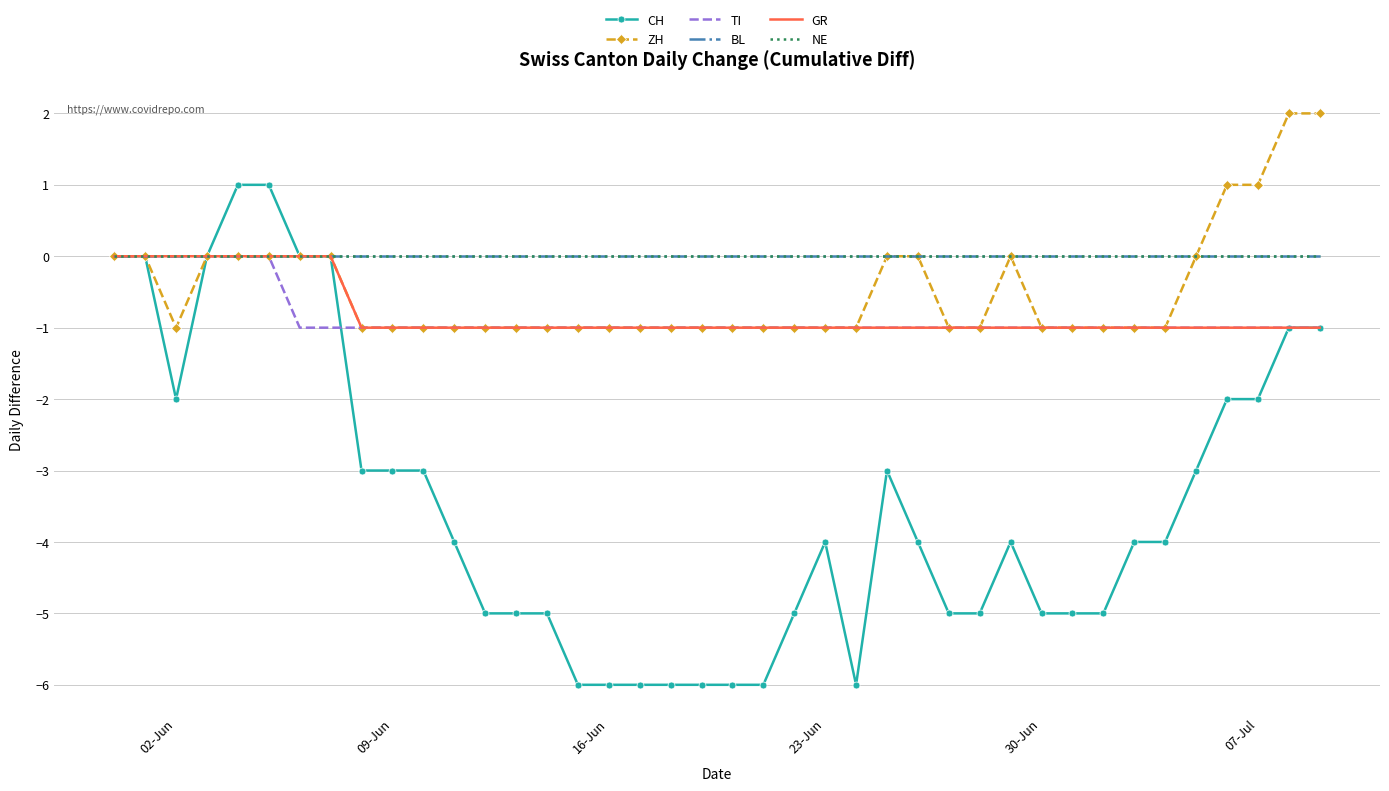

True or false: BL has more than 2 points higher than both neighbors.

False